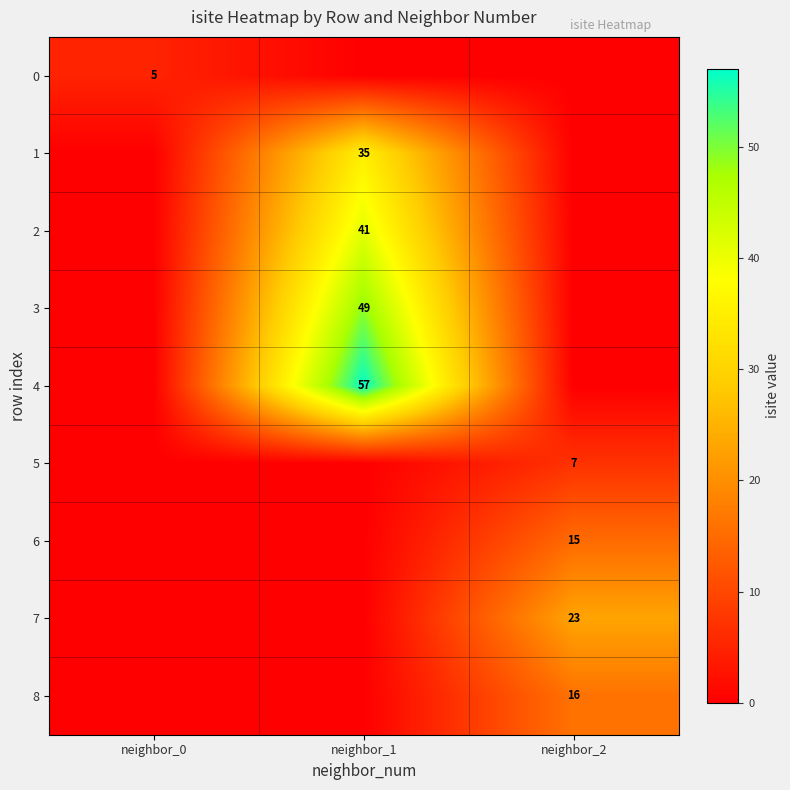

Is it true that 3 equals 49 at neighbor_1?

True